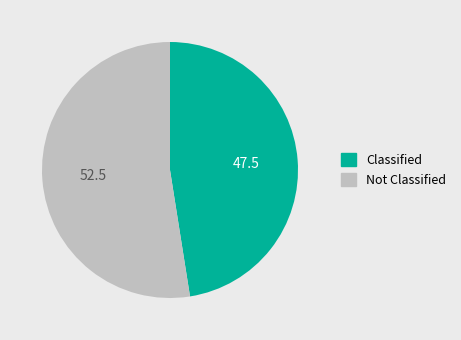

How many slices are in this pie chart?

2